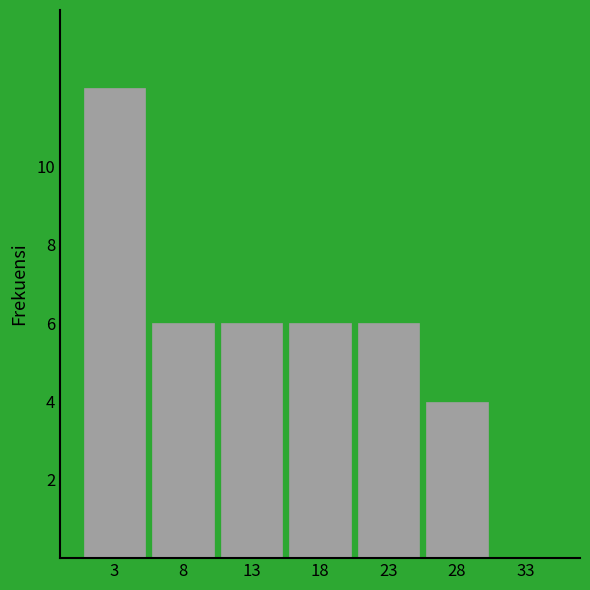

Reading left to right, list all the values displayed in this chart.

3=12	8=6	13=6	18=6	23=6	28=4	33=0